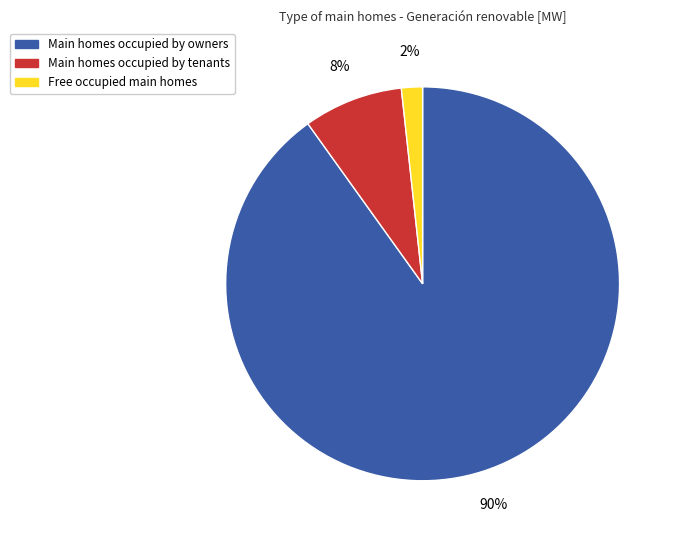

Does any single category account for the majority?

Yes